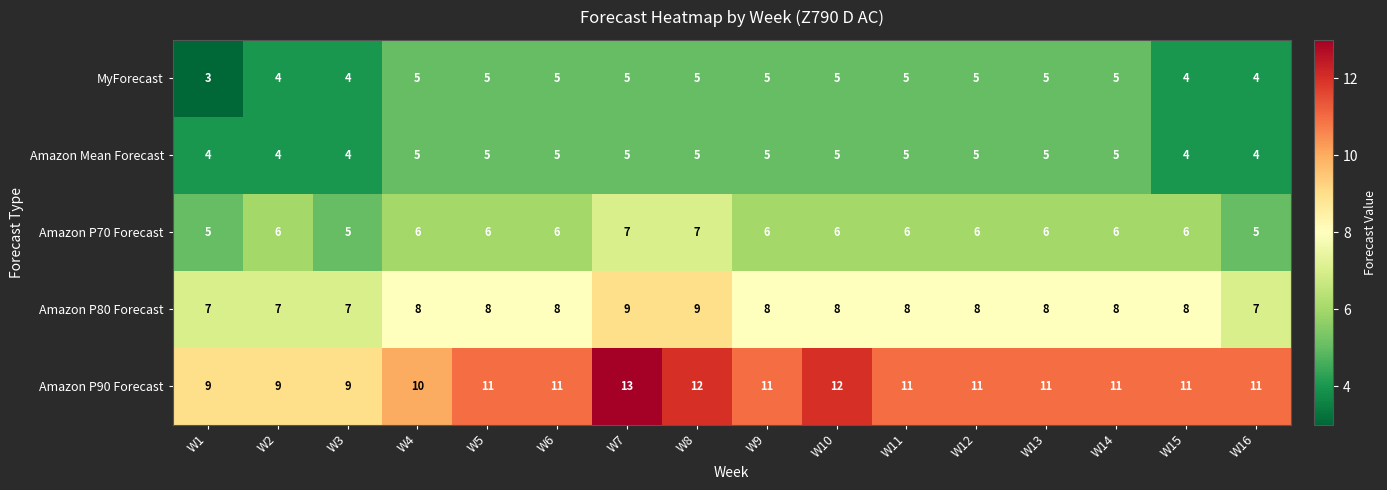

Which series has the largest total across all categories?

Amazon P90 Forecast